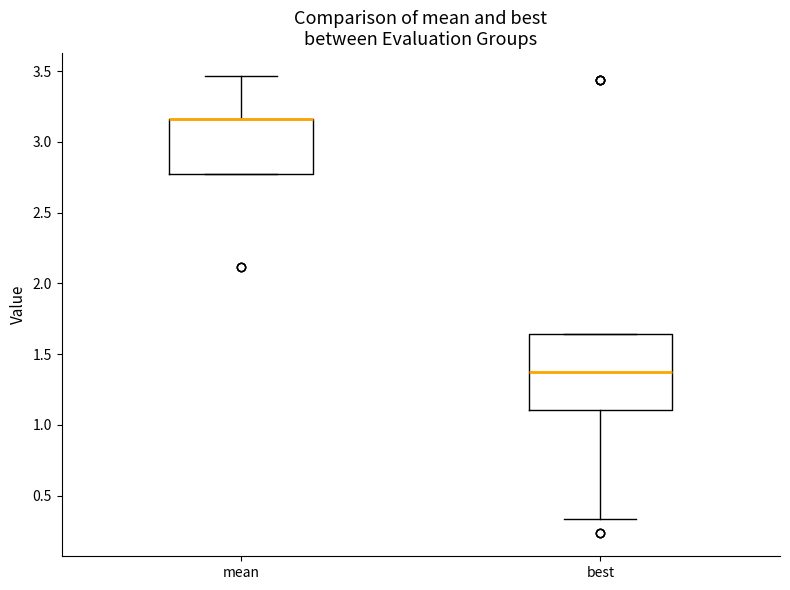

Reading left to right, transcribe this box plot: for each box, give where its median line is, the range the box spans, and where its two whiskers end, as read against the y-axis. The values are not printed on the chart, so give them approximately, as read against the axis.

mean: median 3.15 (drawn on the box's upper edge), box 2.75 to 3.15, whiskers 2.75 to 3.45
best: median 1.35, box 1.10 to 1.65, whiskers 0.35 to 1.65